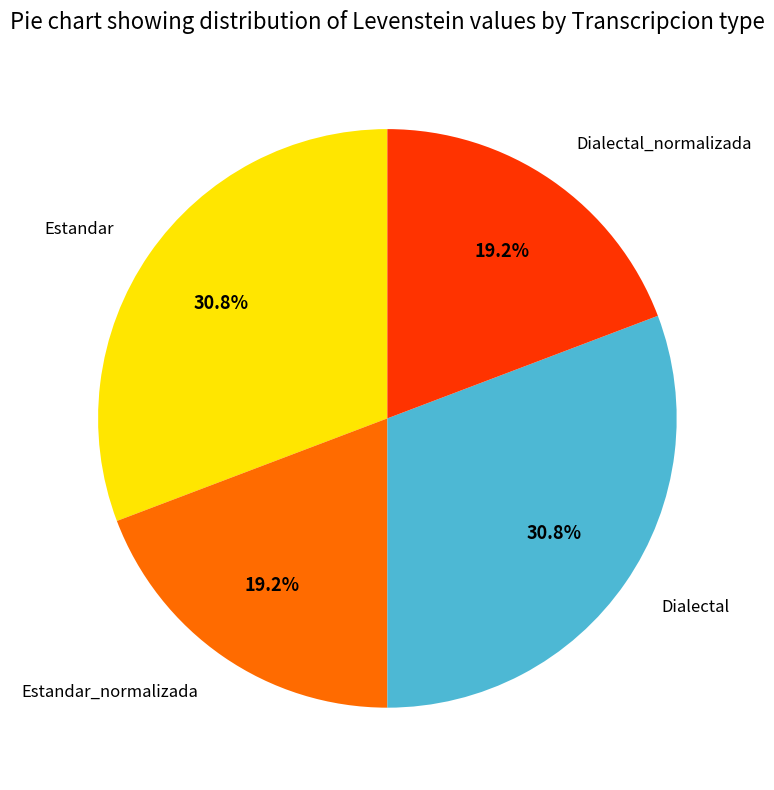

Does any single category account for the majority?

No